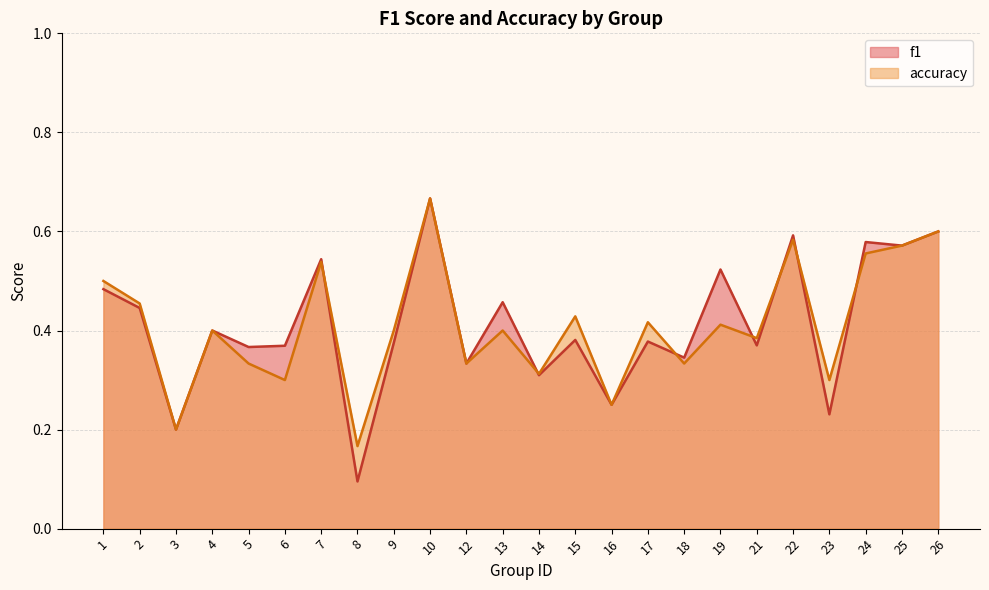

What is the total value across all series at 14?

0.6